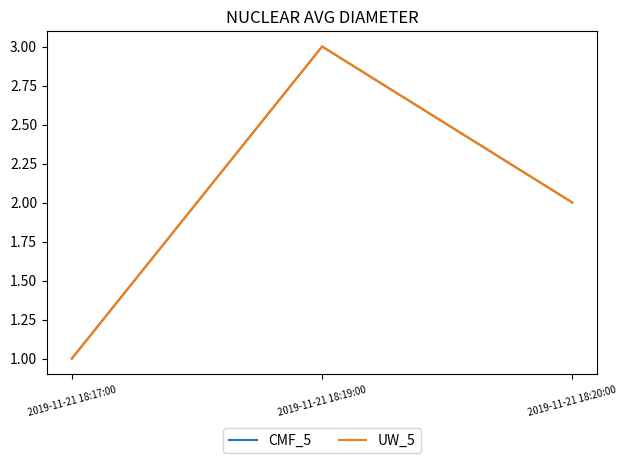

Does the chart have visible grid lines?

No